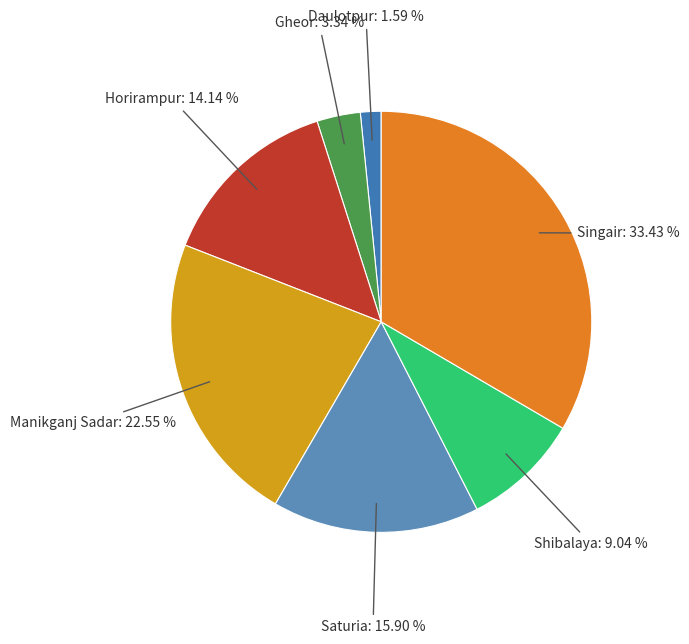

Does Manikganj Sadar account for over 50% of the chart?

No